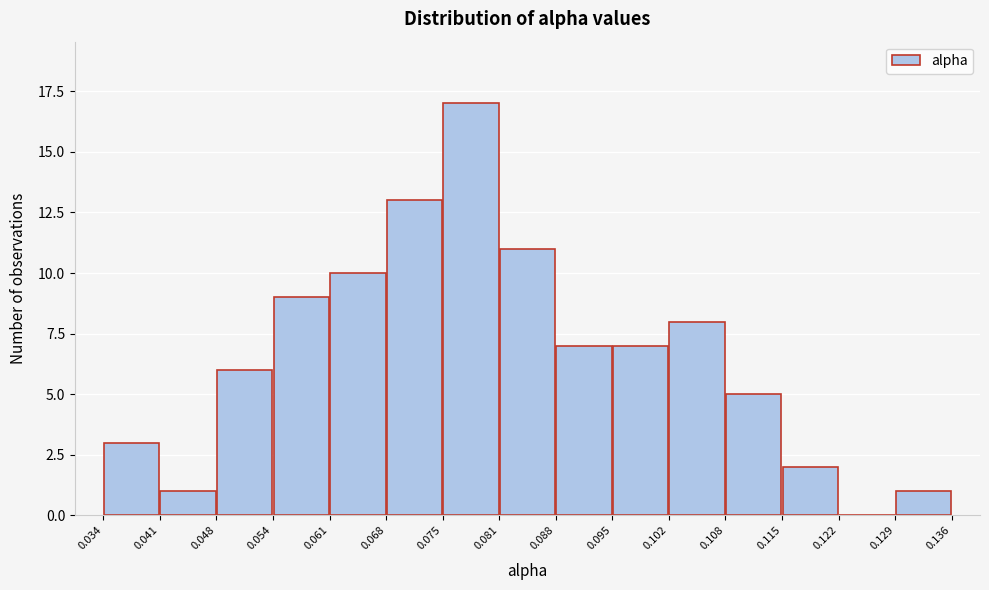

How tall is the bar that spans 0.129 to 0.136 on the x-axis? The values are not printed on the chart, so give them approximately, as read against the axis.

1